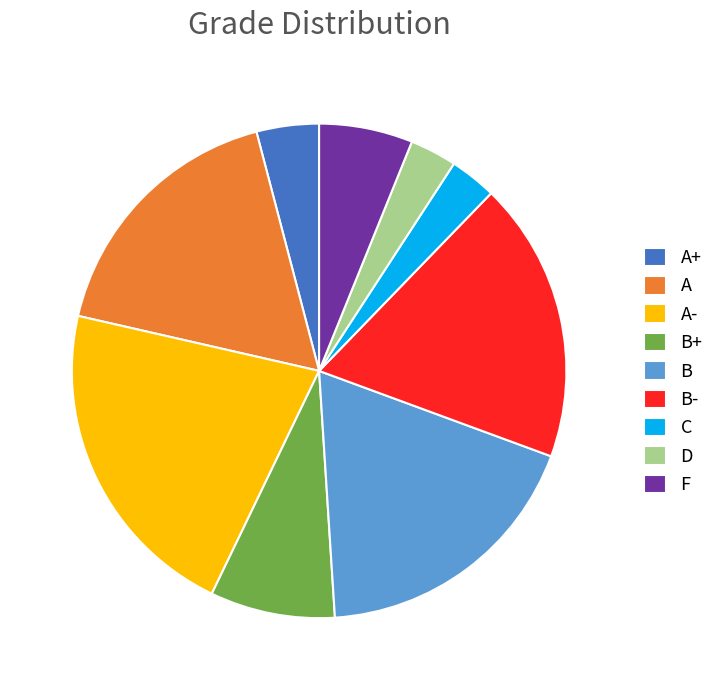

Which category has the biggest portion of the pie?

A-